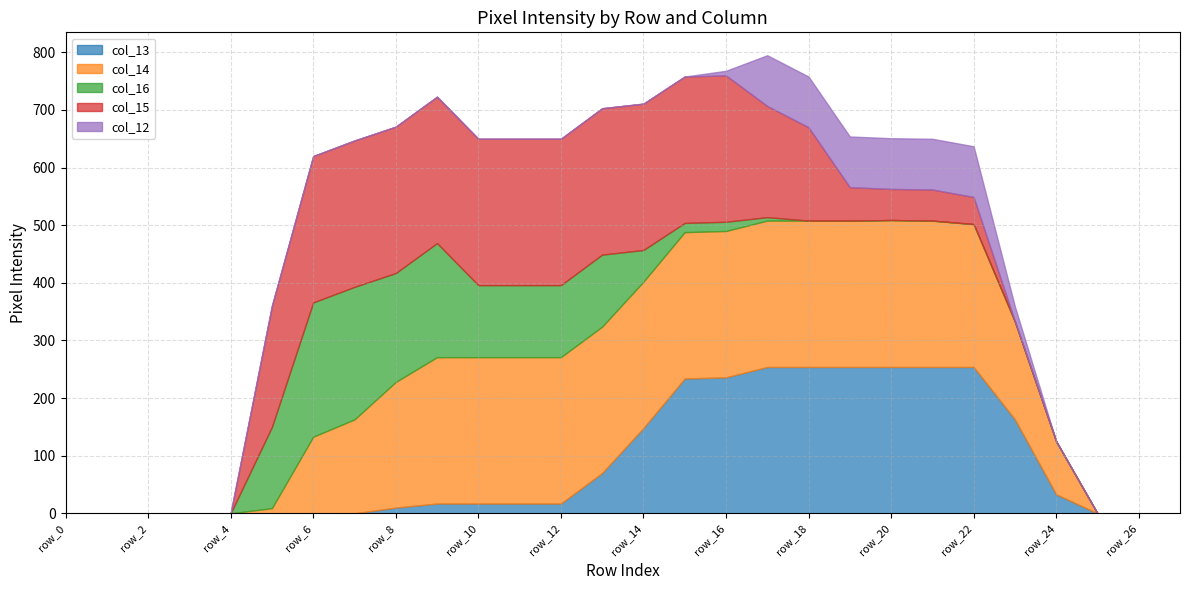

Count the number of categories in the chart.

28